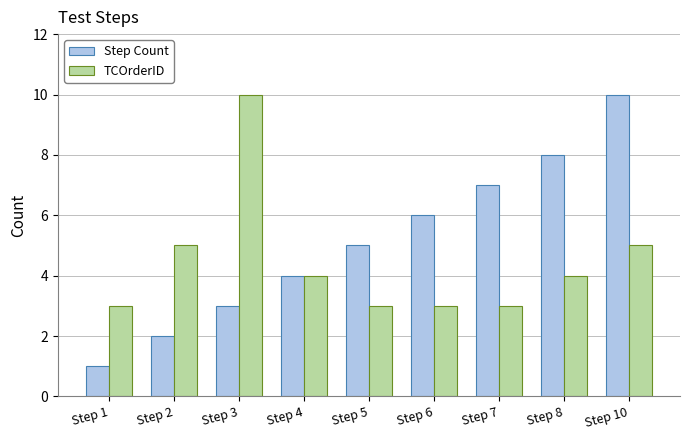

Count the number of data series in this chart.

2